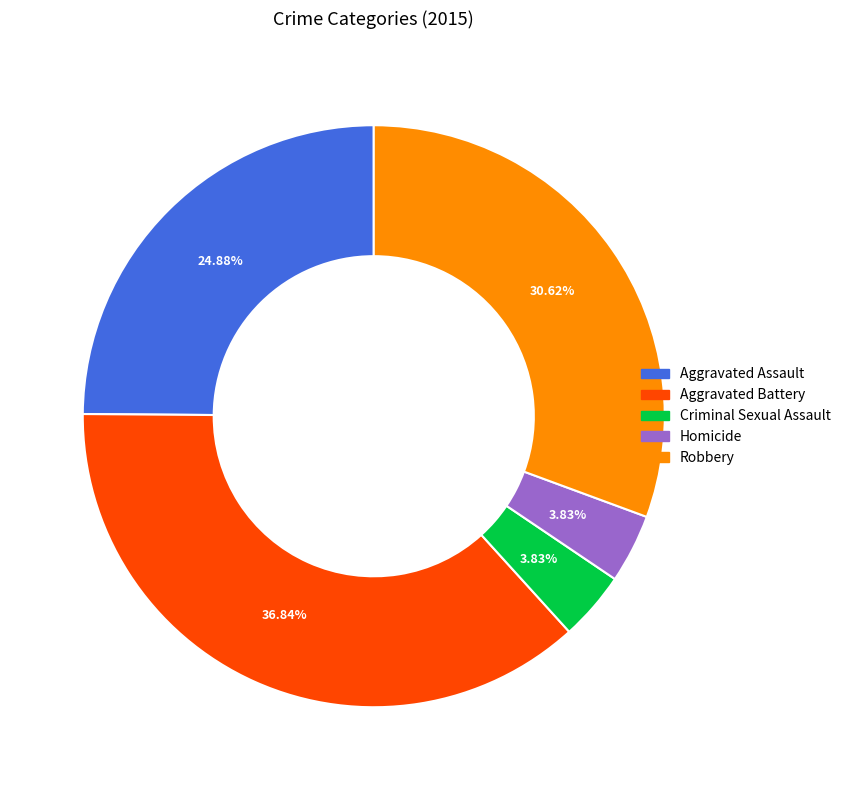

Approximately how many times larger is the value at Criminal Sexual Assault compared to Aggravated Battery?

0.1